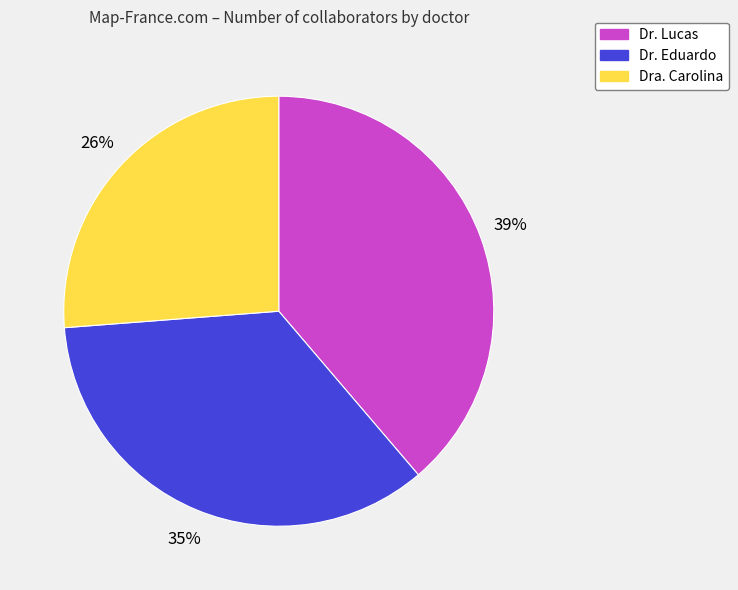

Is there any slice that represents more than half of the pie?

No